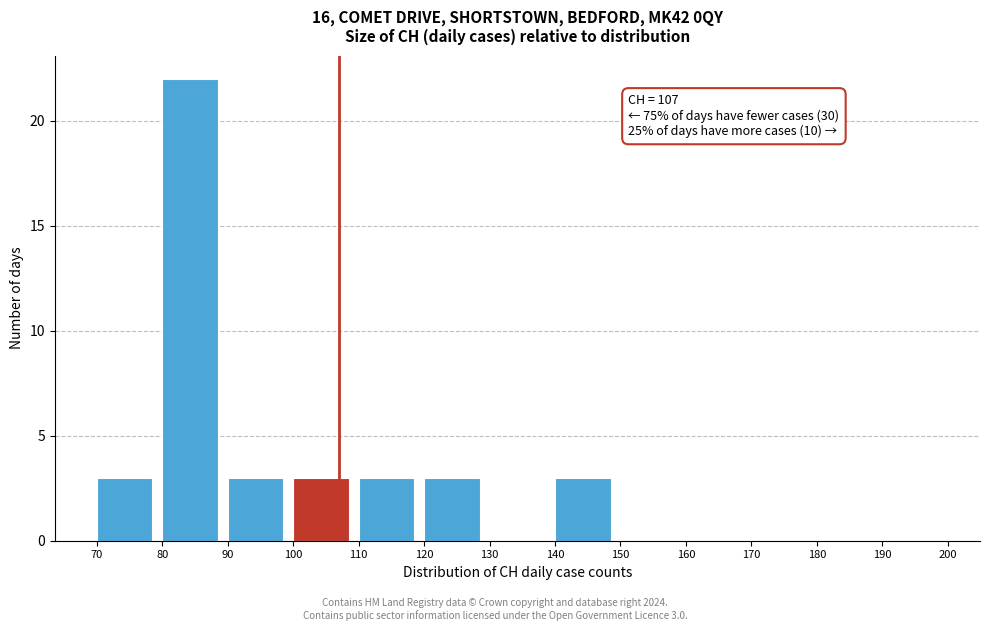

Over which range of the x-axis is the bar tallest?

80 to 90